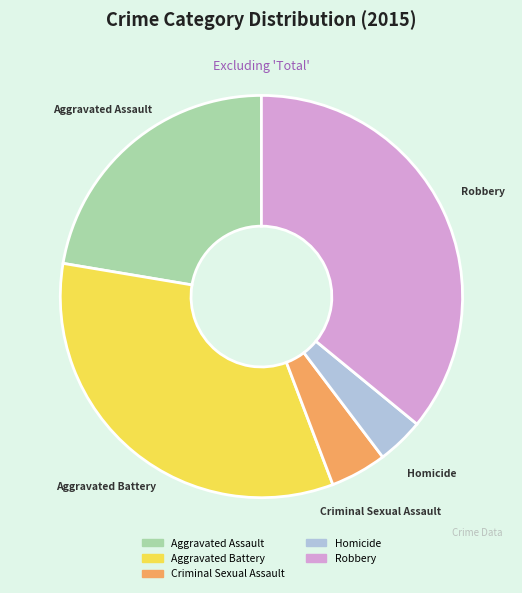

Is the sum of Criminal Sexual Assault and Homicide greater than half?

No